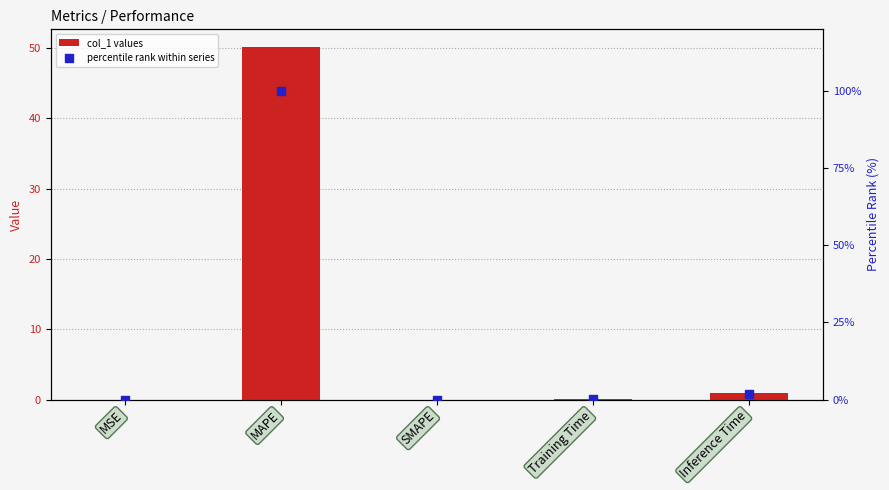

What are all the series names shown in the legend?

col_1 values, percentile rank within series